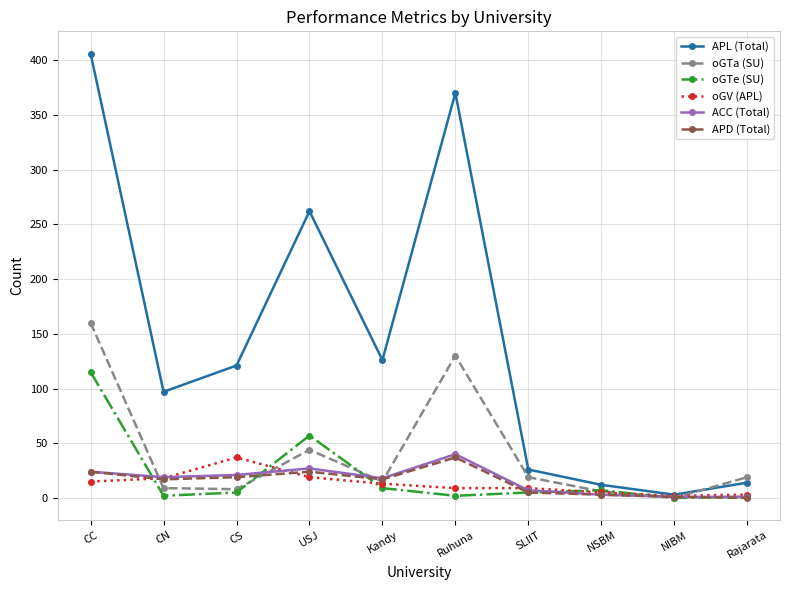

What is the label of the 4th point from the right?

SLIIT